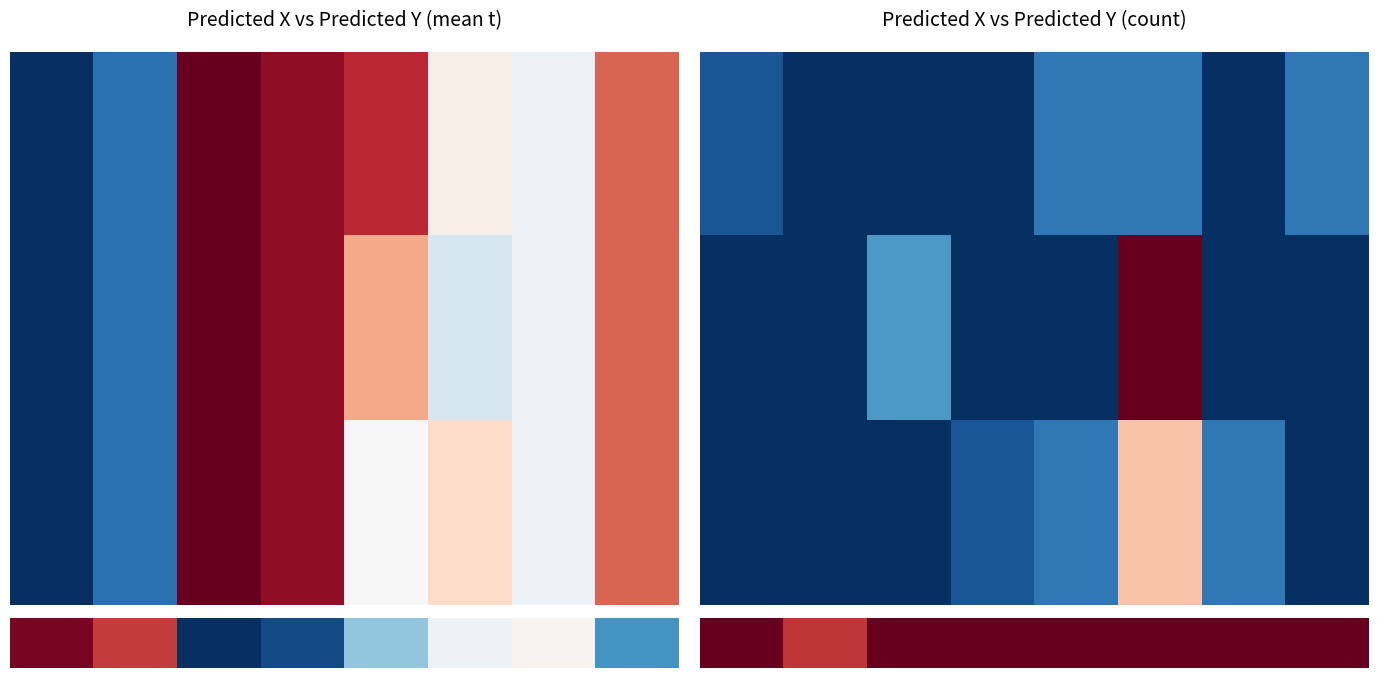

Between 2 and 1, which is larger?

2